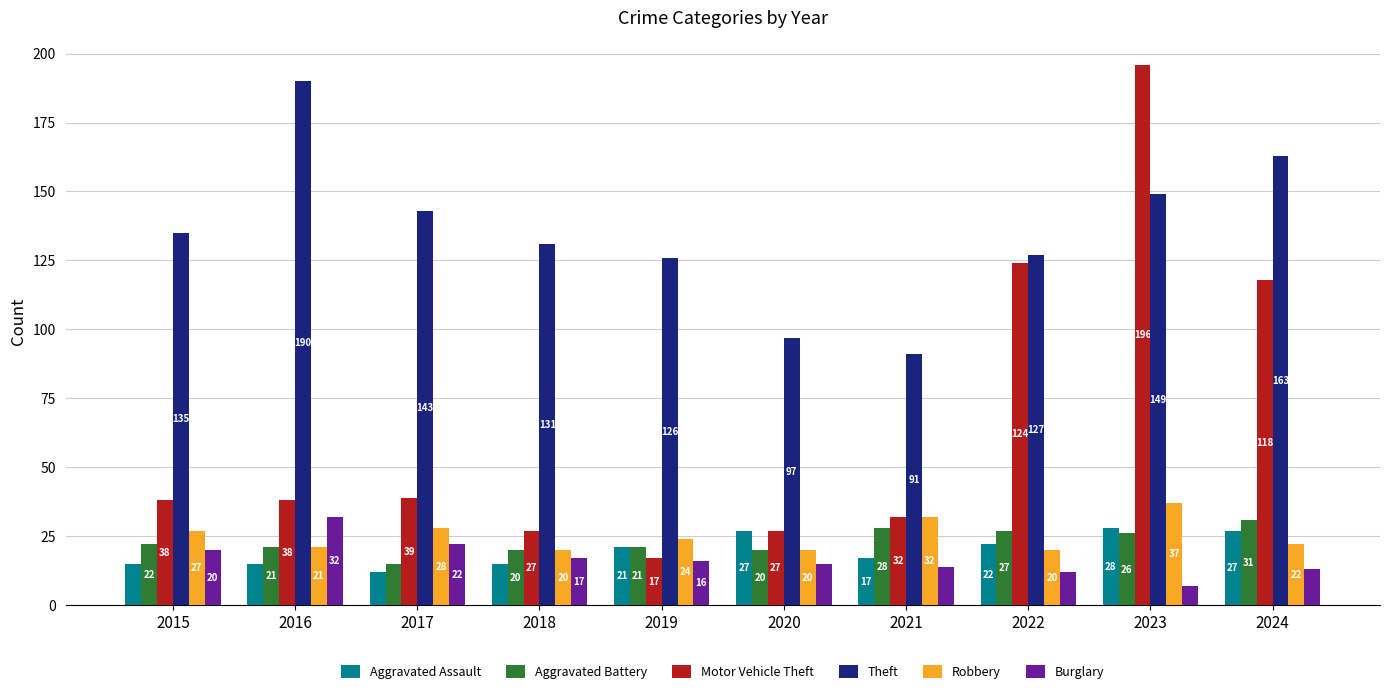

How many series are shown in this chart?

6